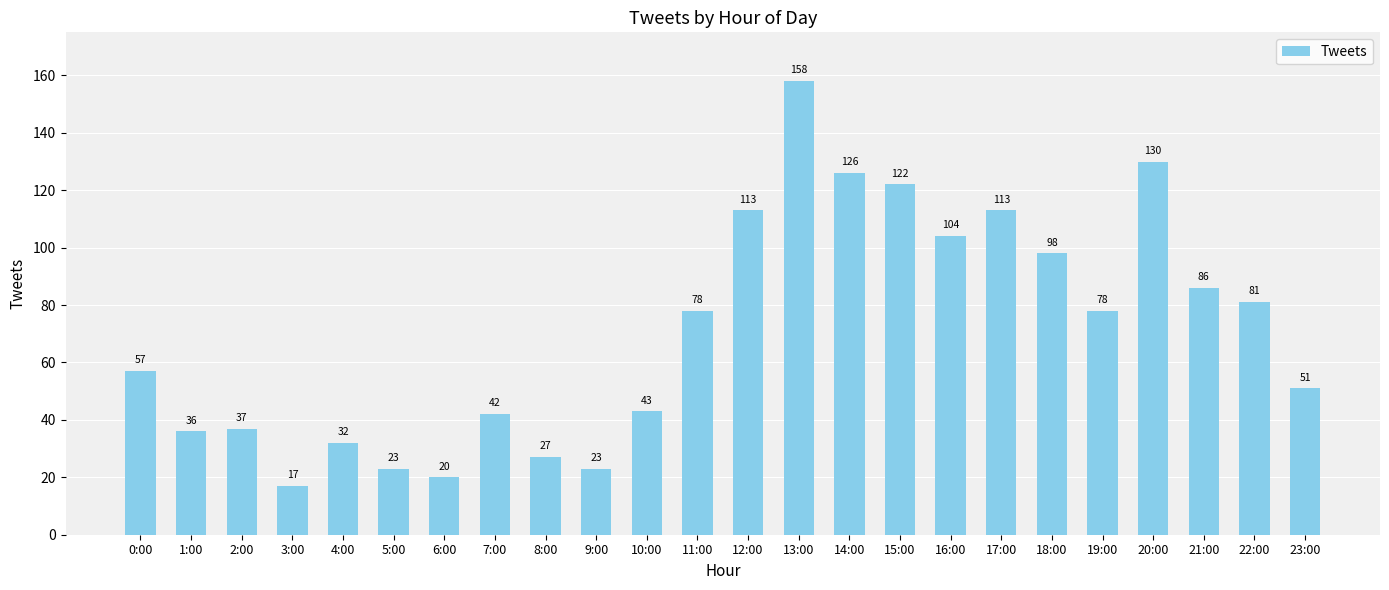

What is the difference between the second highest and second lowest values?

110